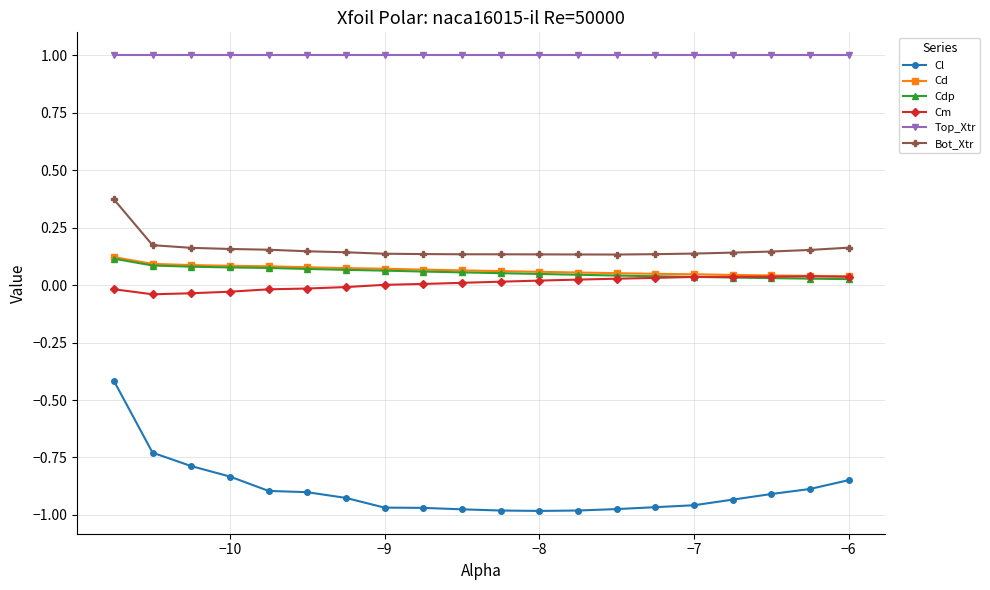

Count the Bot_Xtr values in the range 0 to 1.

20